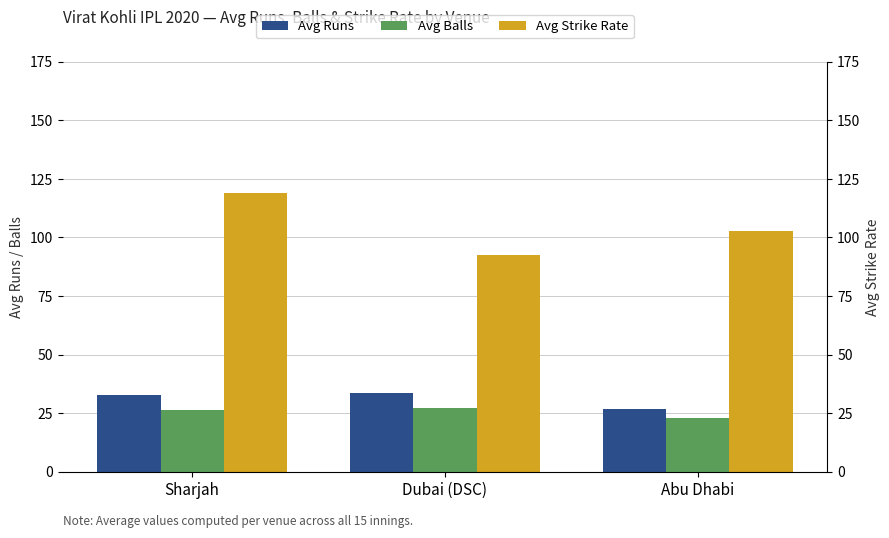

Reading left to right, list all the values displayed in this chart.

Avg Runs: Sharjah=32.8	Dubai (DSC)=33.5	Abu Dhabi=26.8
Avg Balls: Sharjah=26.5	Dubai (DSC)=27.2	Abu Dhabi=23.0
Avg Strike Rate: Sharjah=118.8	Dubai (DSC)=92.4	Abu Dhabi=102.5